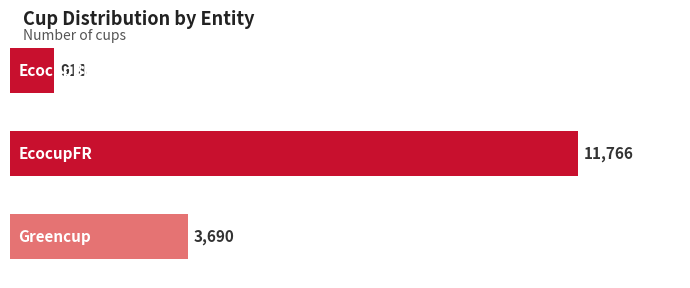

What is the smallest value displayed?

918